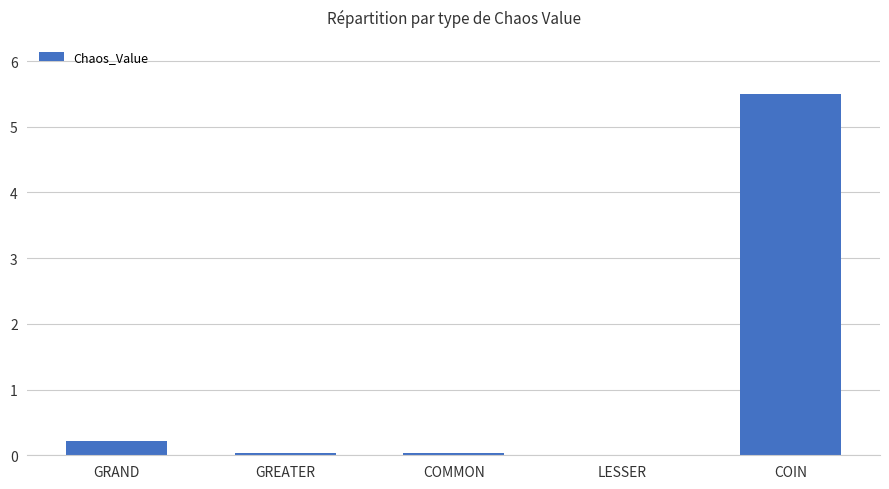

What is the sum of all values?

5.8